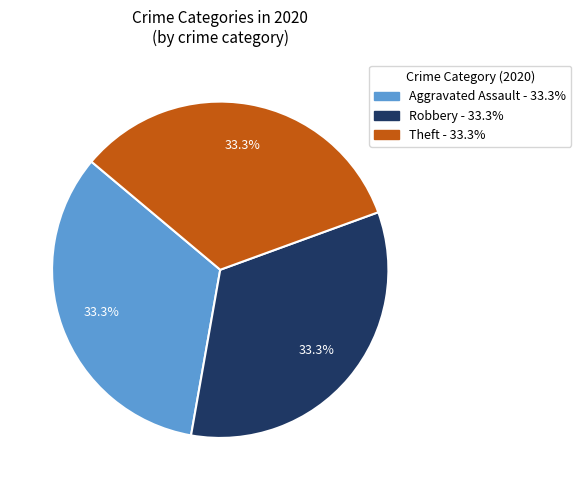

Does any single category account for the majority?

No